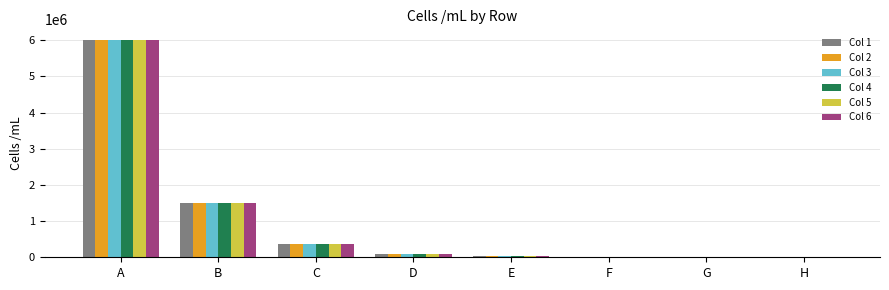

Count the number of data series in this chart.

6